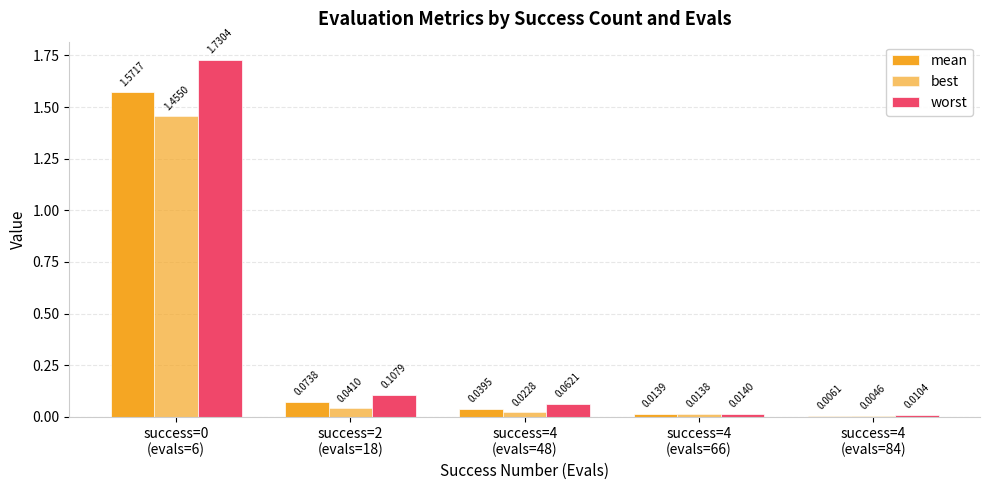

Reading left to right, what are all the values shown in this chart?

mean: success=0
(evals=6)=1.6	success=2
(evals=18)=0.1	success=4
(evals=48)=0.0	success=4
(evals=66)=0.0	success=4
(evals=84)=0.0
best: success=0
(evals=6)=1.5	success=2
(evals=18)=0.0	success=4
(evals=48)=0.0	success=4
(evals=66)=0.0	success=4
(evals=84)=0.0
worst: success=0
(evals=6)=1.7	success=2
(evals=18)=0.1	success=4
(evals=48)=0.1	success=4
(evals=66)=0.0	success=4
(evals=84)=0.0